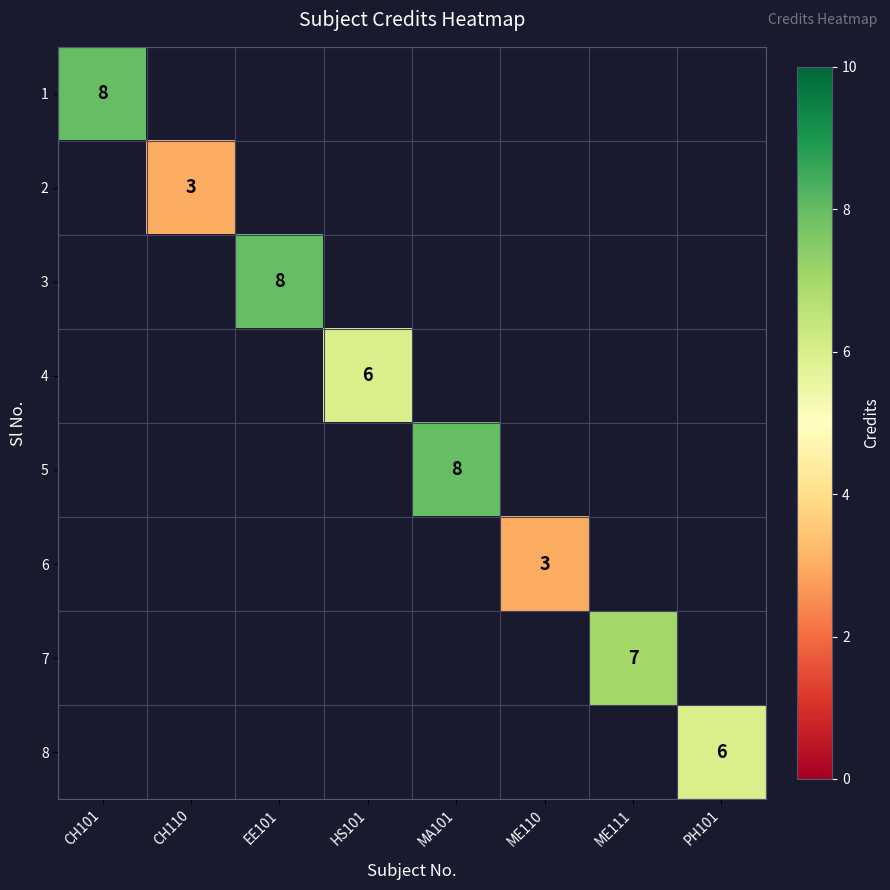

List the labels in order of 3 value, smallest first.

CH101, CH110, EE101, HS101, MA101, ME110, ME111, PH101